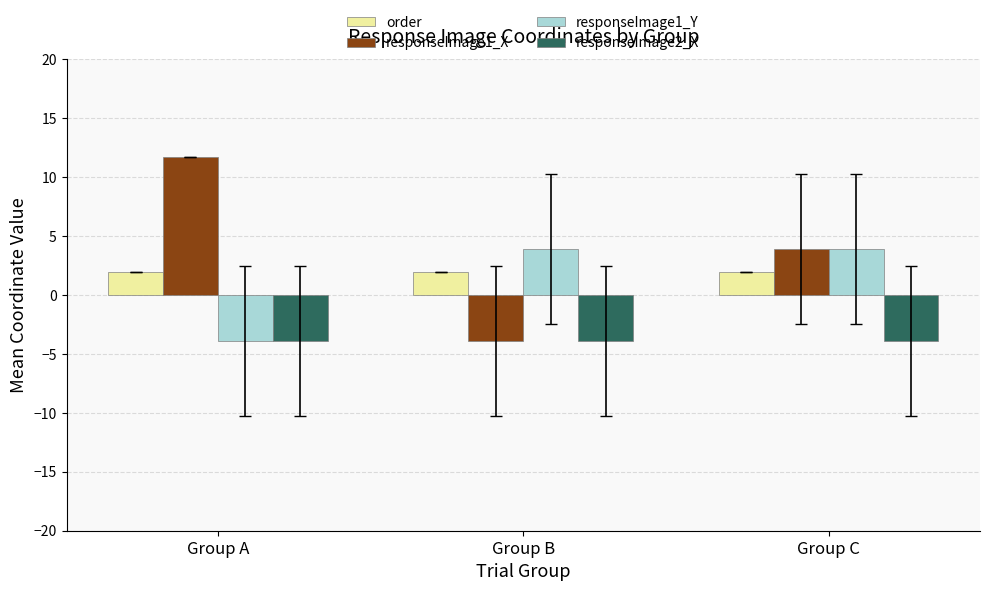

The responseImage1_Y series shows -2.3 at Group A. True or false?

False